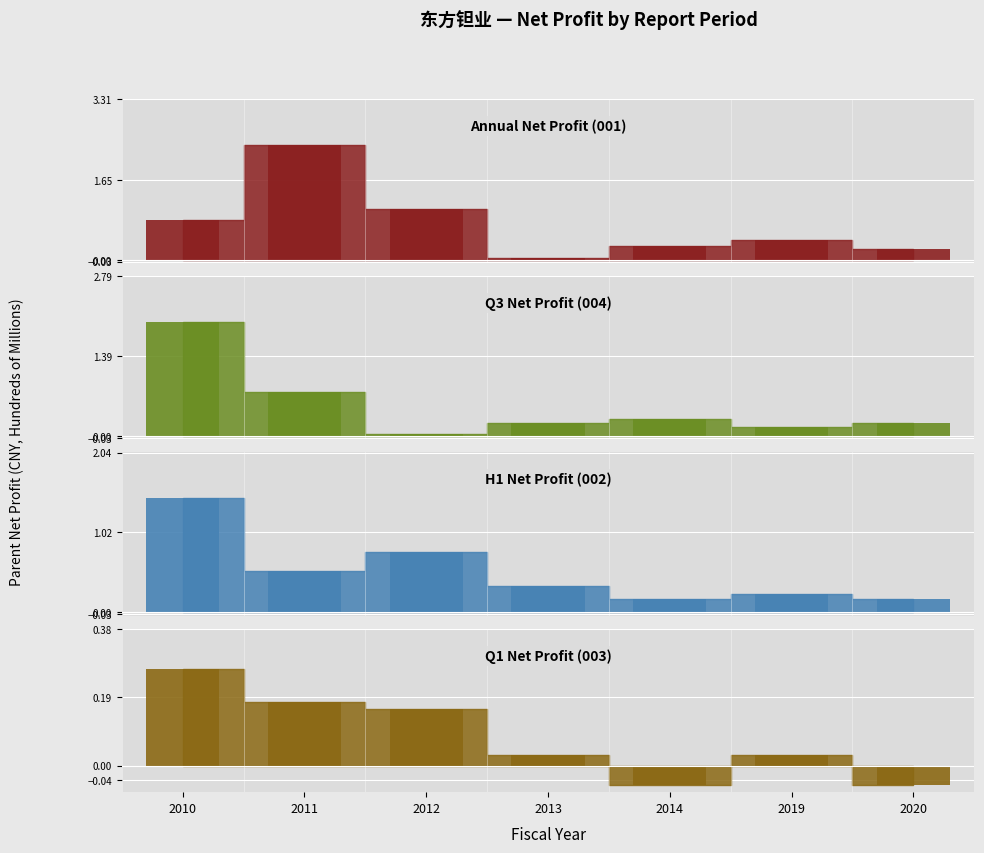

Which has a higher value, 2013 or 2014?

2014